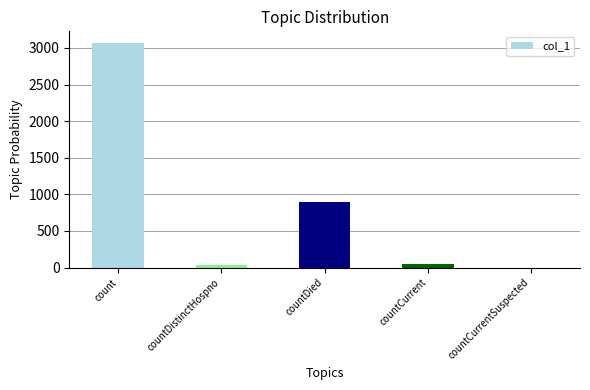

What value does the data have at countDied?

895